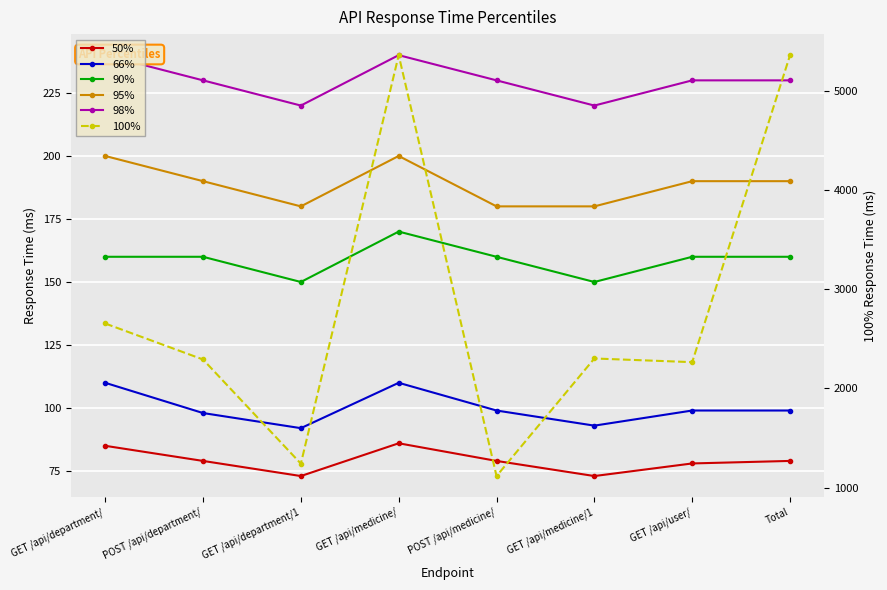

Where does the 90% series first go above 160?

GET /api/medicine/